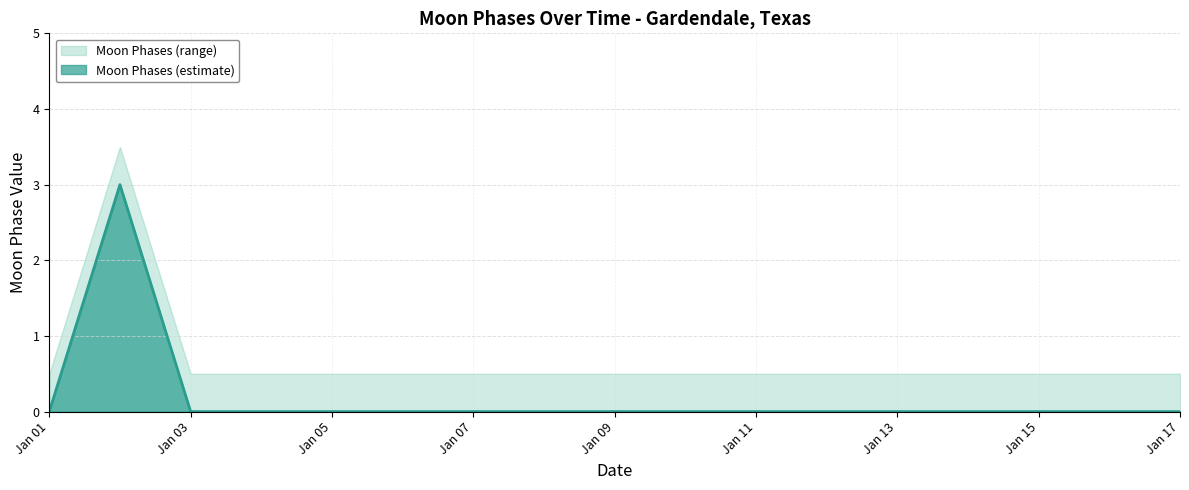

What is the average value of the Moon Phases Upper series?

0.7